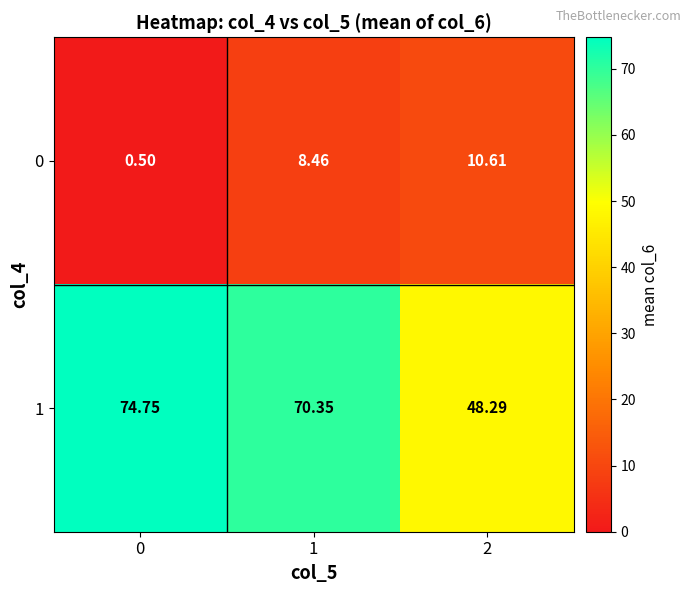

Is the value of 1 at 1 greater than the value of 0 at 0?

Yes